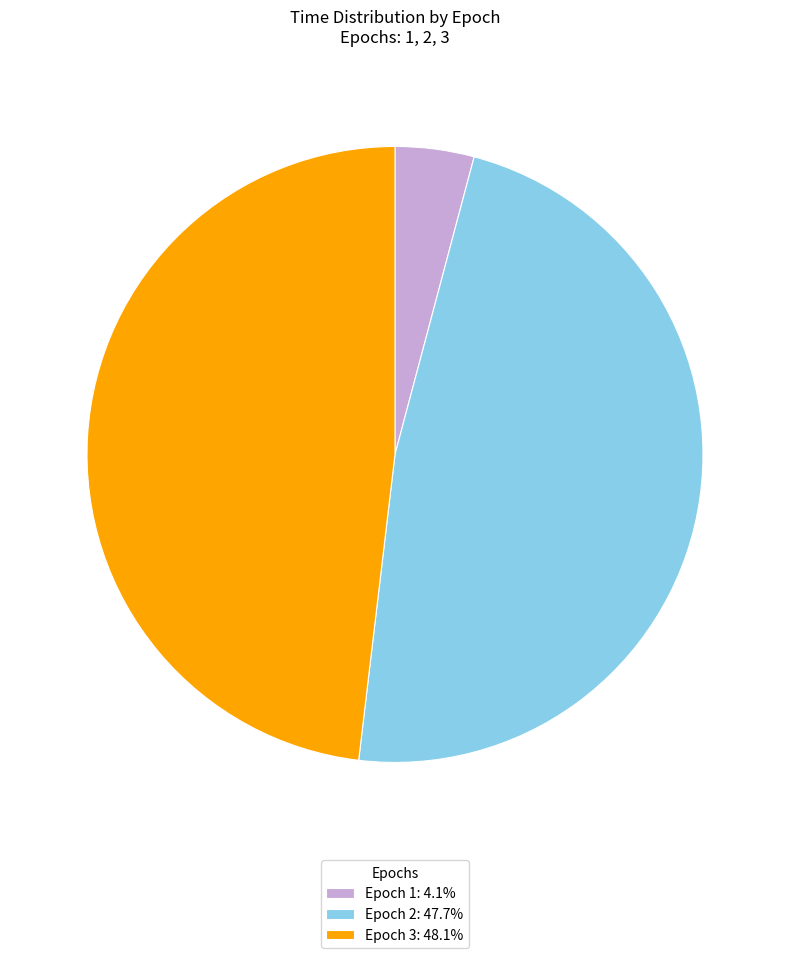

Does any single category account for the majority?

No